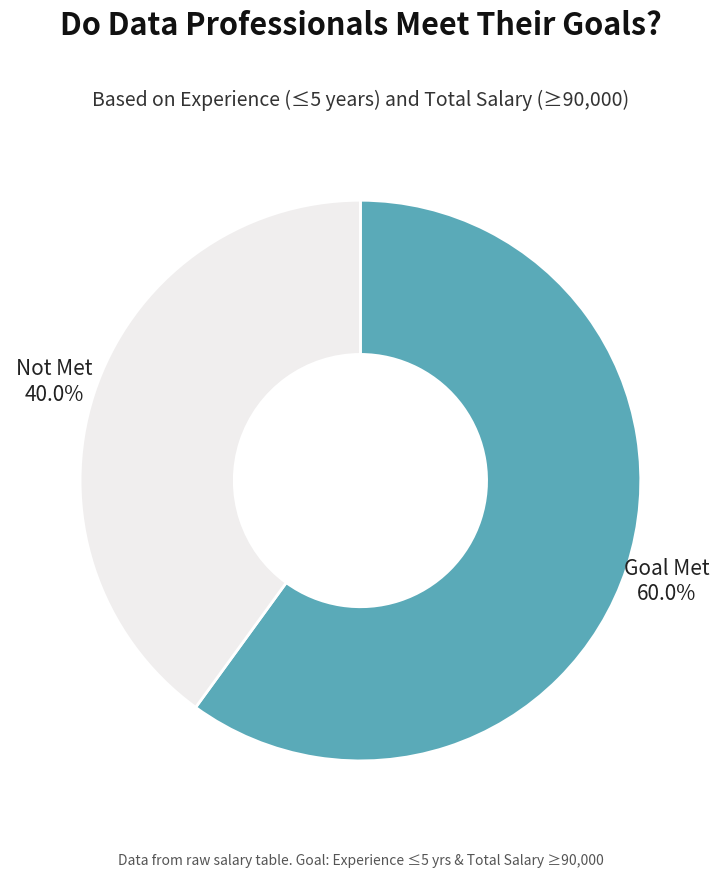

How many segments does this pie chart have?

2